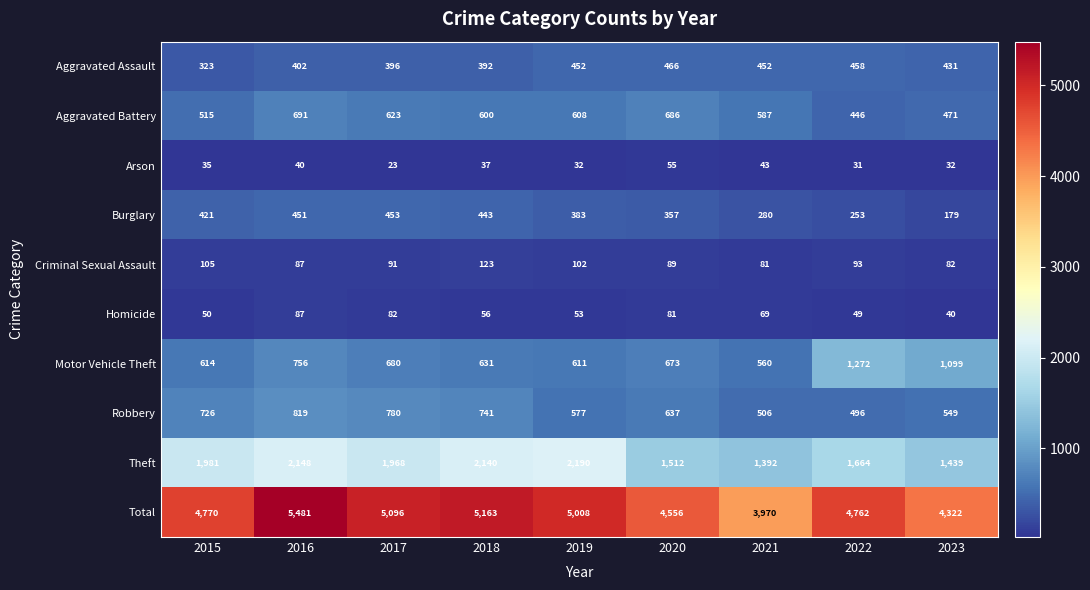

The Burglary series shows 443 at 2018. True or false?

True